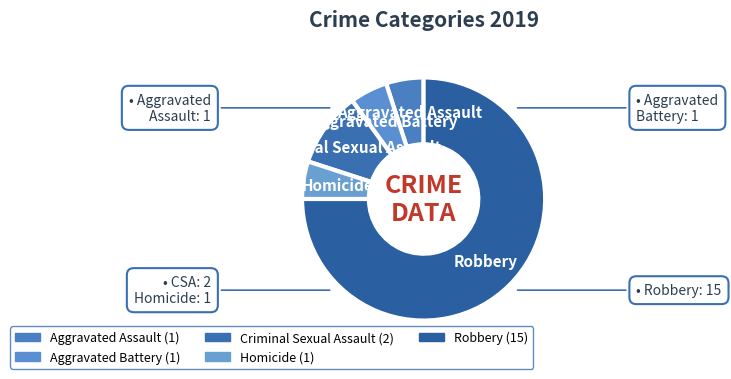

Is the sum of Criminal Sexual Assault and Aggravated Battery greater than half?

No